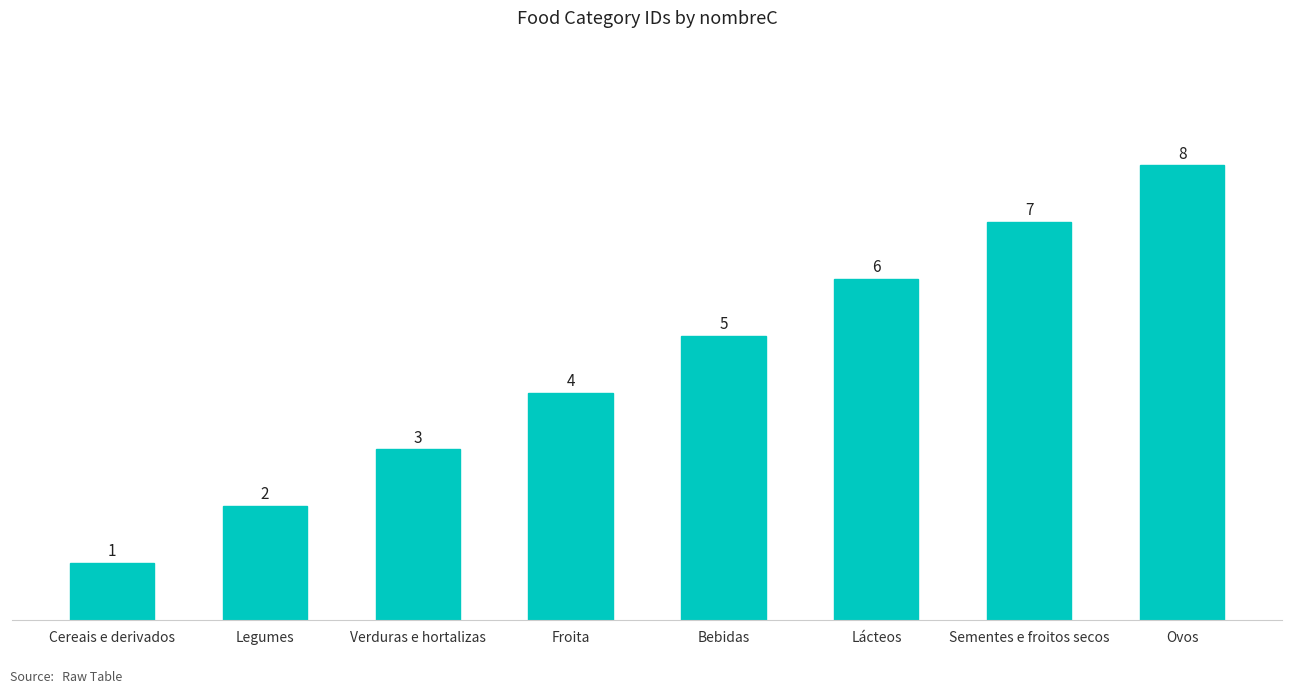

List the labels in order of value, smallest first.

Cereais e derivados, Legumes, Verduras e hortalizas, Froita, Bebidas, Lácteos, Sementes e froitos secos, Ovos